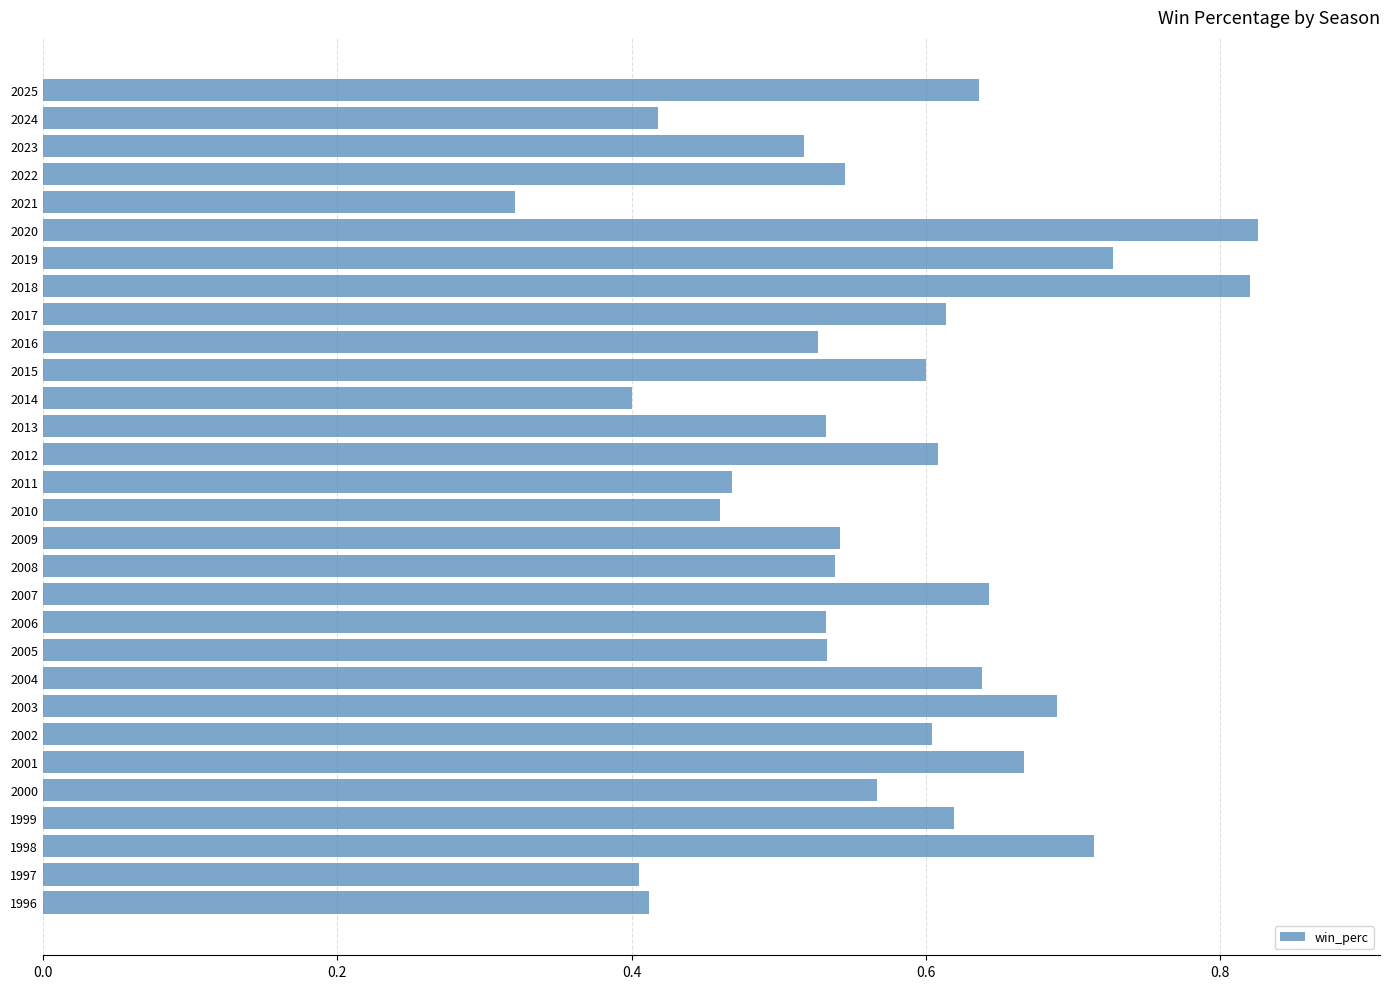

Which label corresponds to the smallest value in the chart?

2021